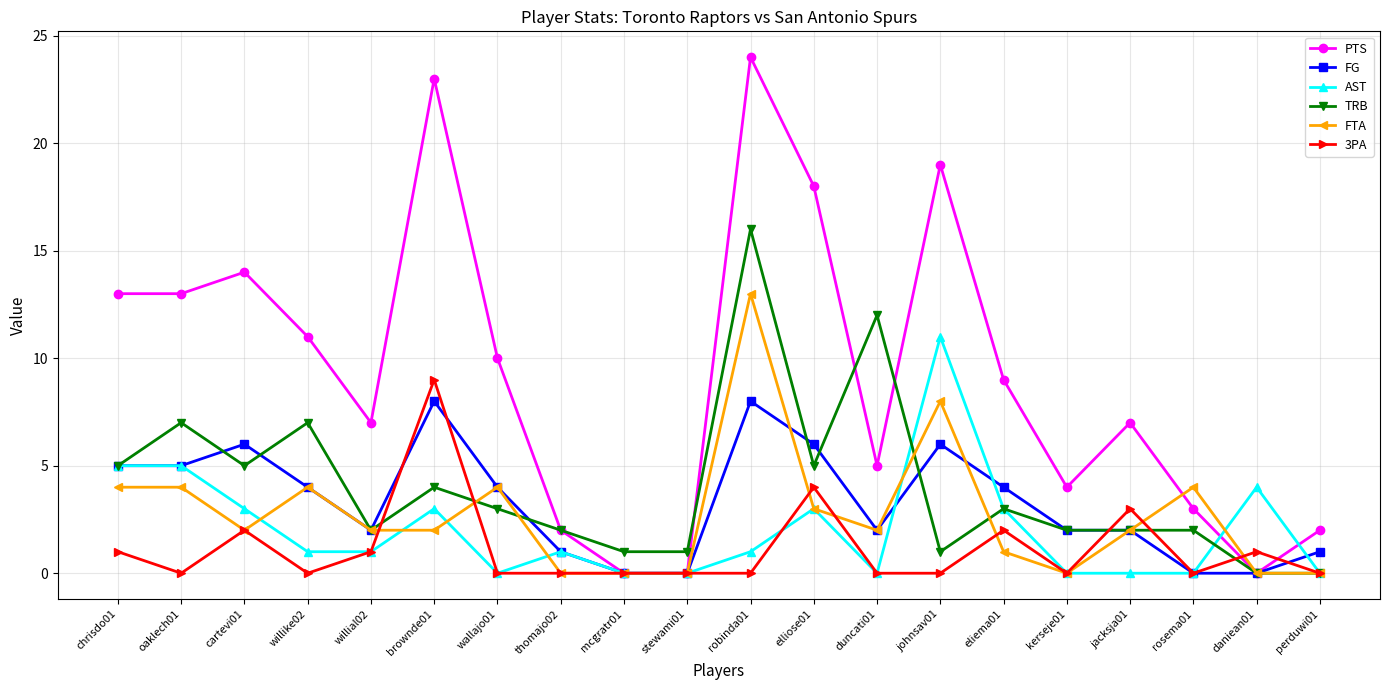

What is the label of the 14th point from the left?

johnsav01